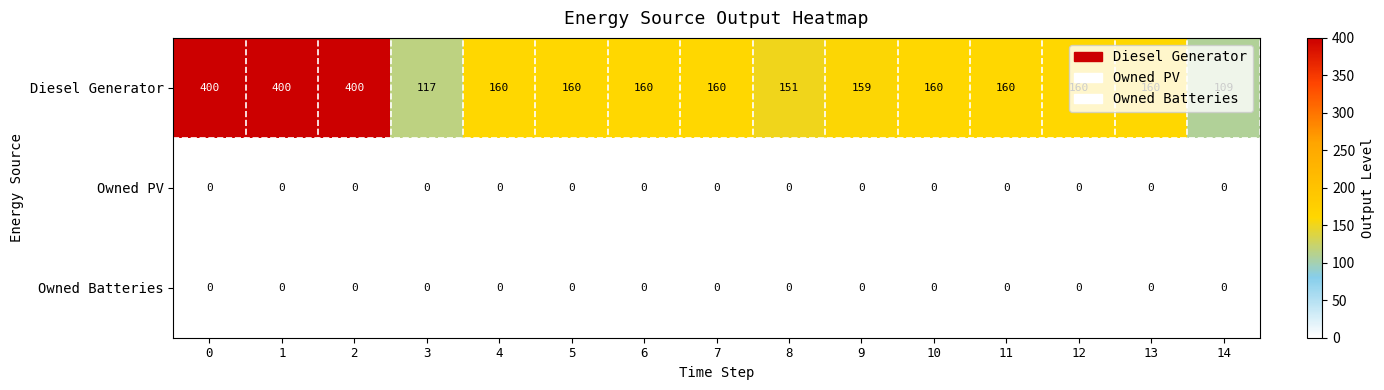

Which series has the largest range (max minus min)?

Diesel Generator